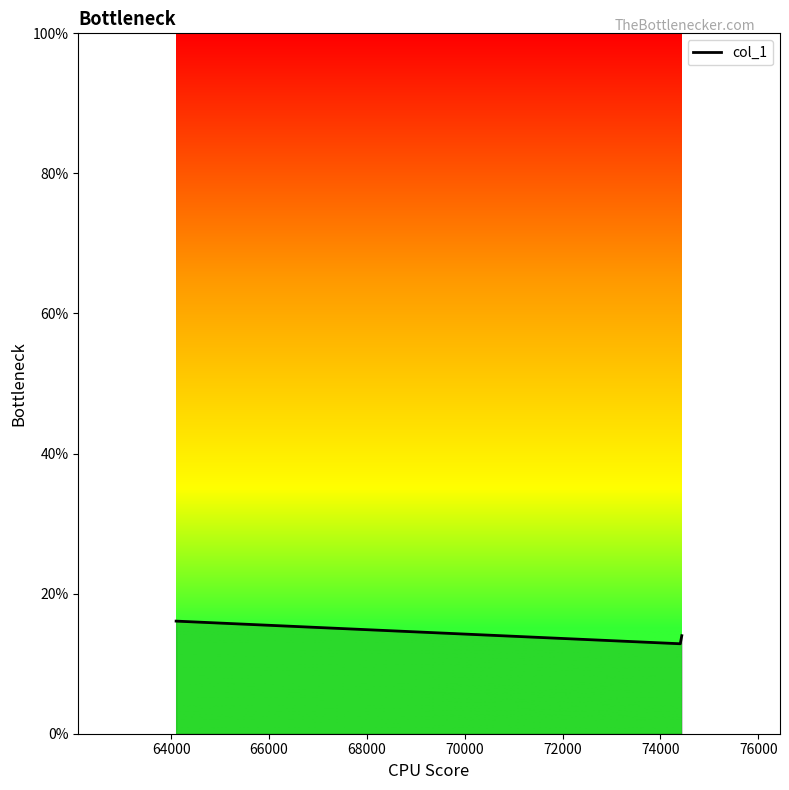

What is the maximum value shown in the chart?

16.1